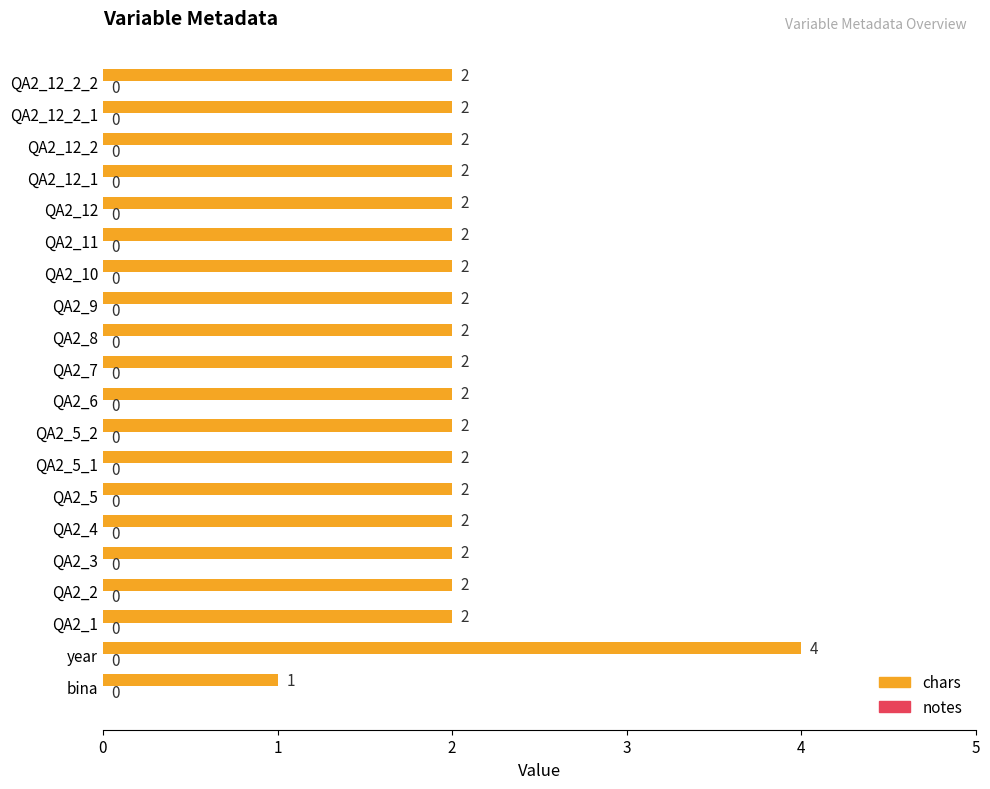

What is the sum of the values at QA2_12_2_1 and QA2_12?

4